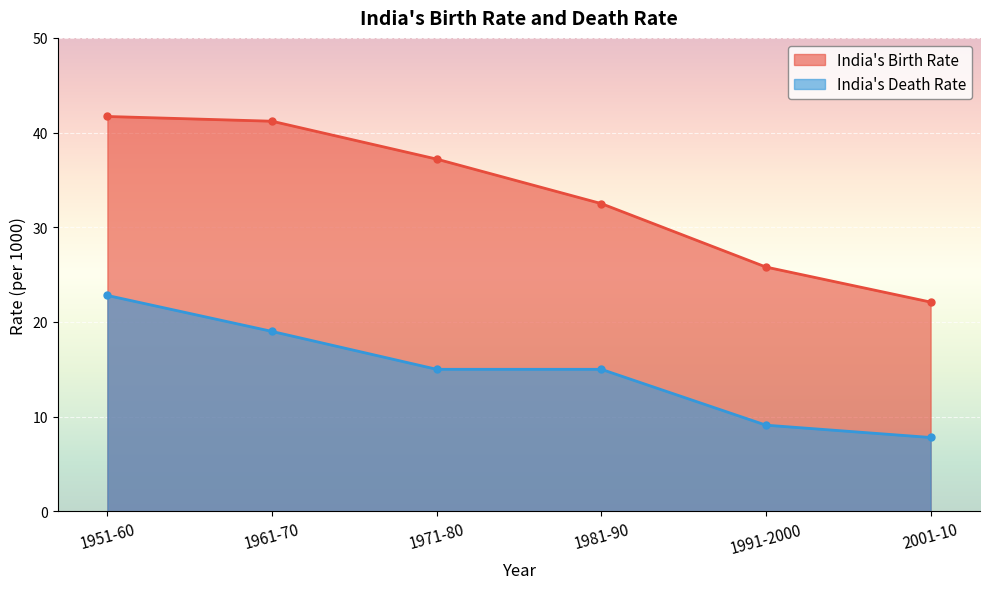

What is the smallest value displayed?

7.8